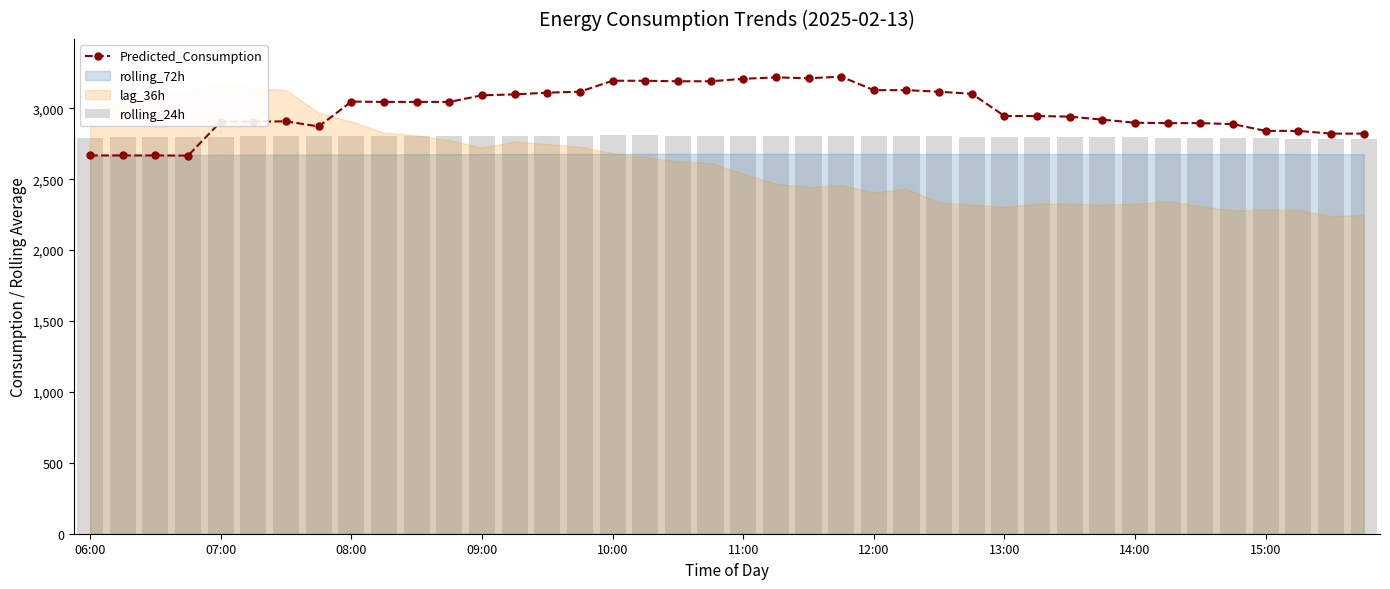

How many groups of bars are there?

40